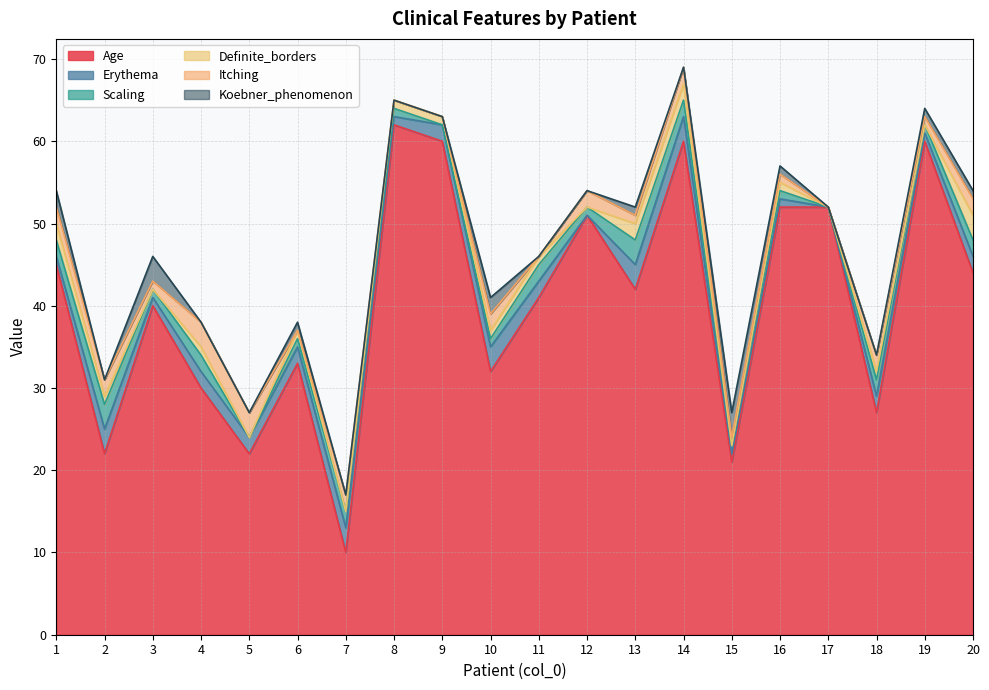

What is the difference between the maximum and minimum values in the Age series?

52